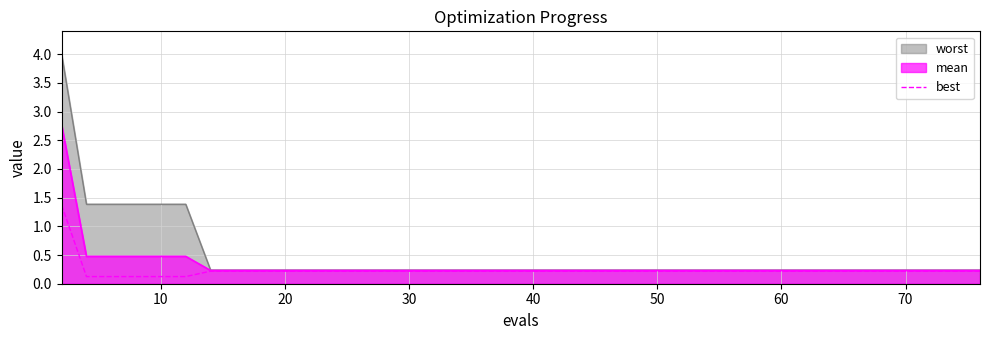

Which series has the largest range (max minus min)?

worst